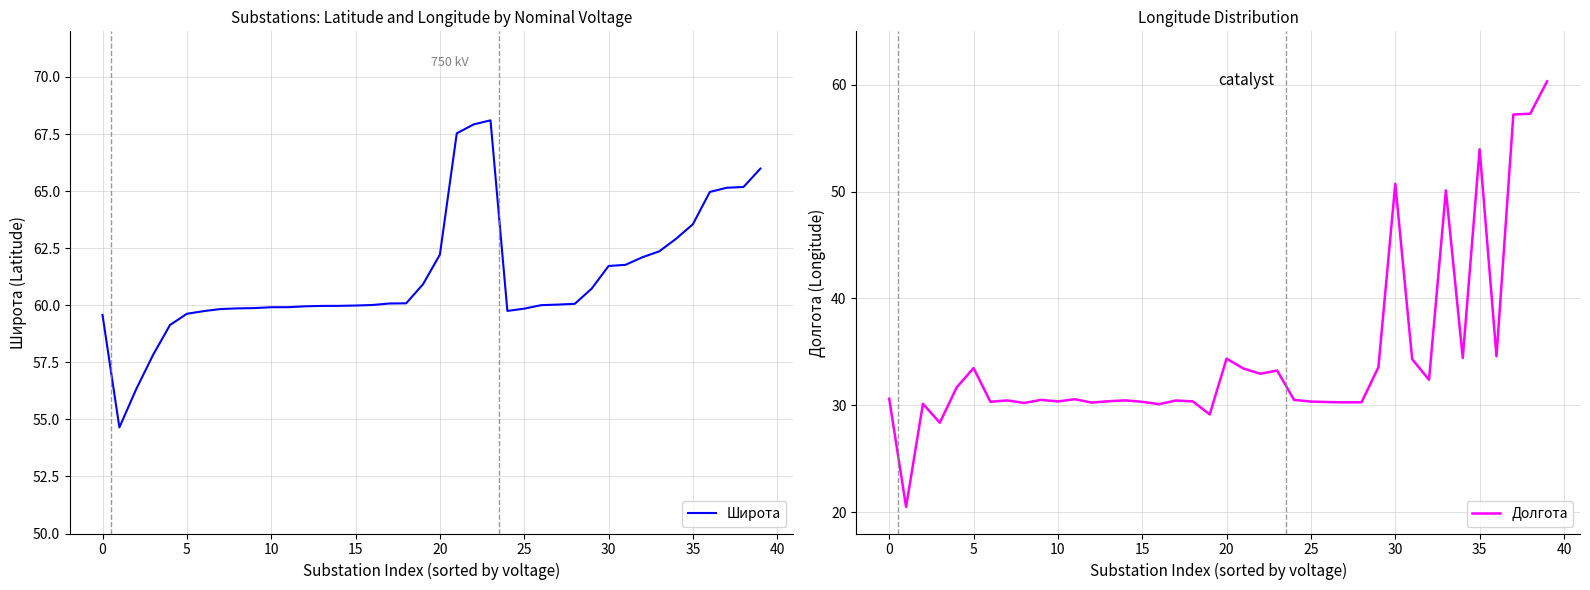

What is the minimum value for Широта?

54.6